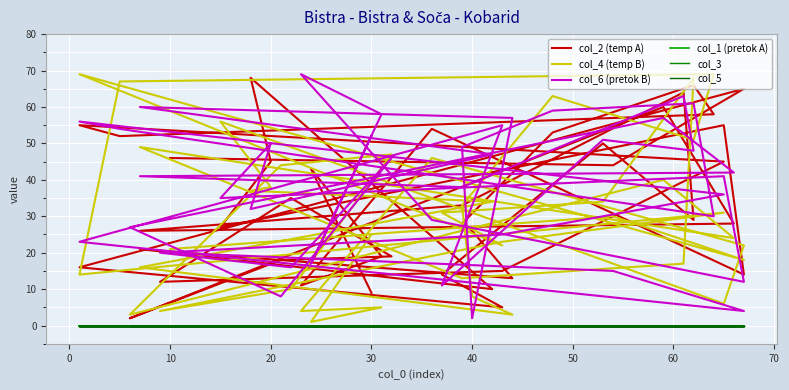

Is the value of col_3 at 19 greater than the value of col_5 at 30?

No